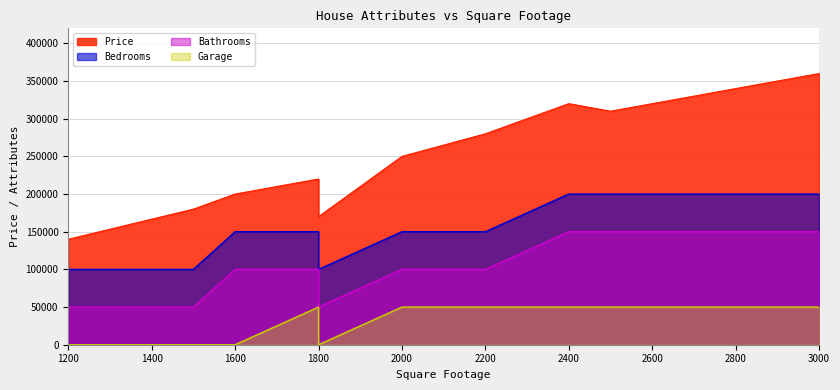

How many distinct data groups are displayed?

4